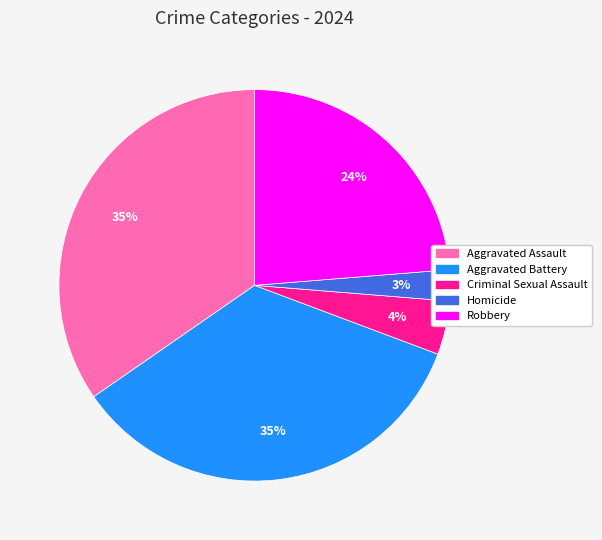

Is there a majority slice in this chart?

No